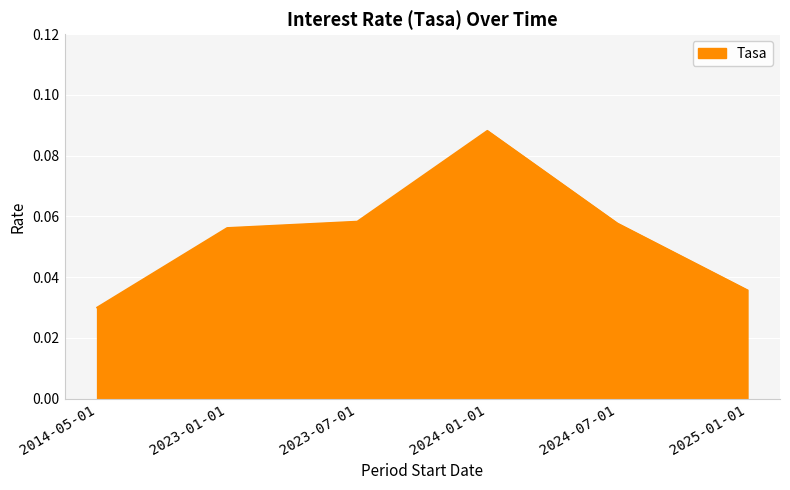

What is the change in value from 2014-05-01 to 2024-01-01?

+0.1